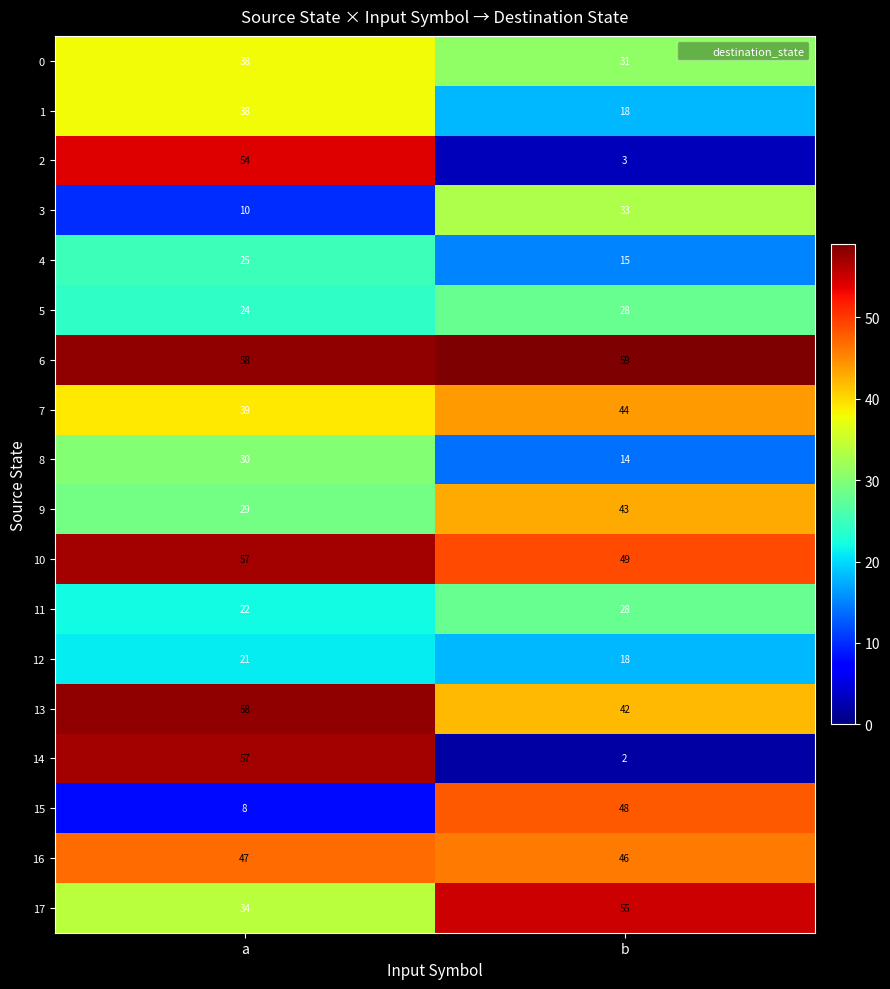

How many distinct data groups are displayed?

18